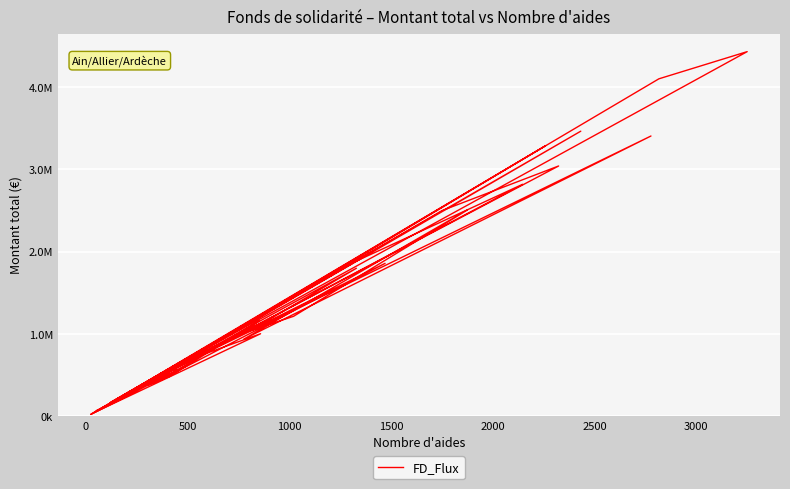

How many interior local peaks (higher than both neighbors) does the data have?

15